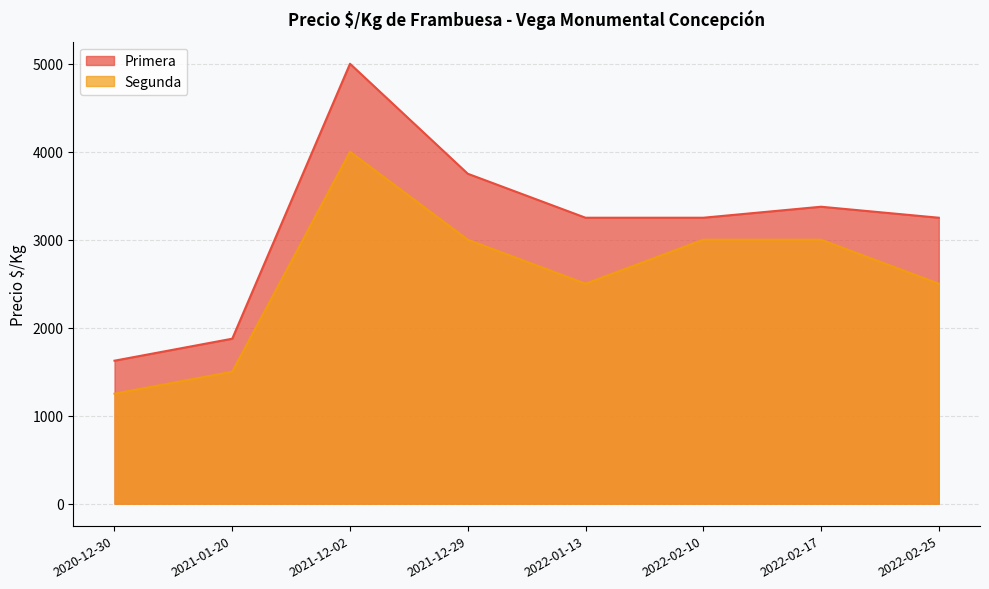

How many Segunda values are between 2500 and 3000?

5